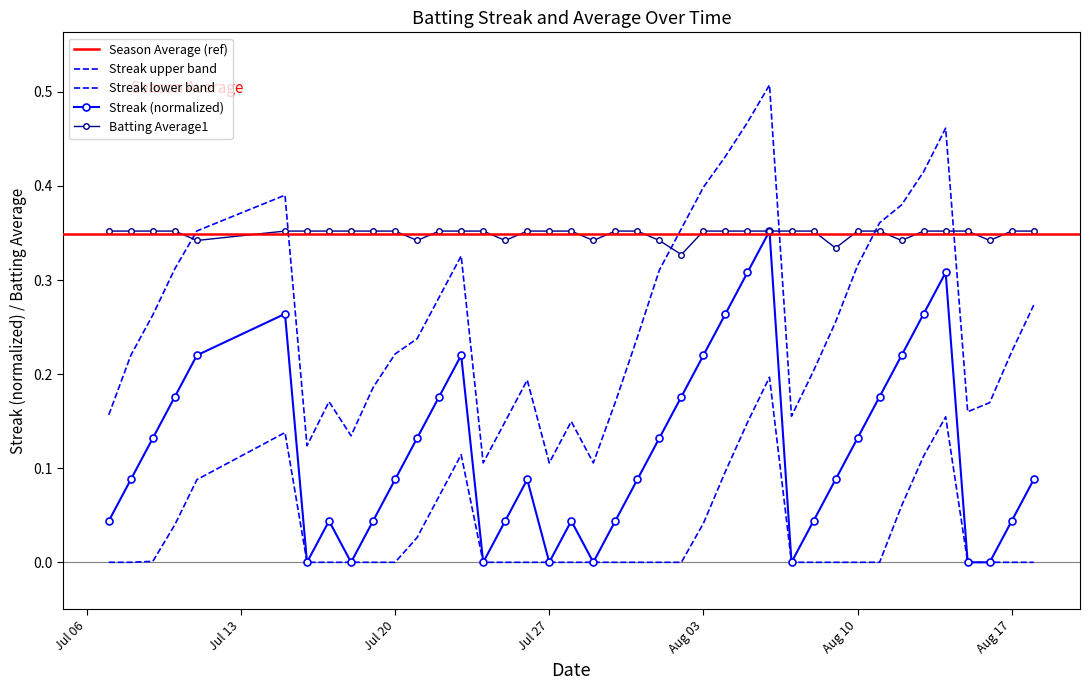

Count the Streak values in the range 0 to 1.

40